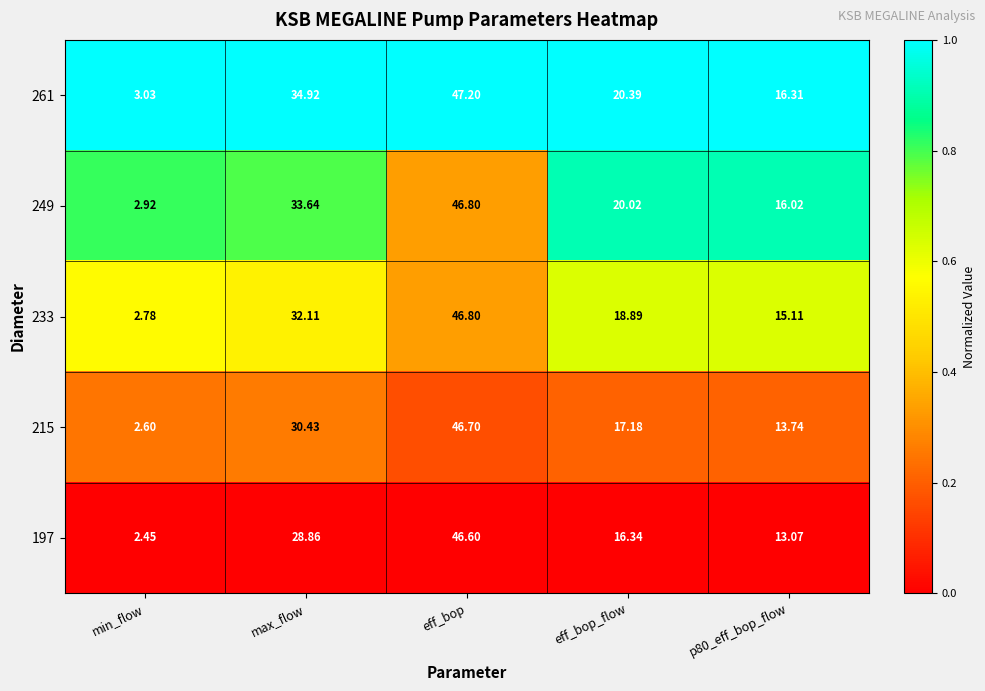

Between min_flow and eff_bop_flow, which series saw the biggest shift?

261